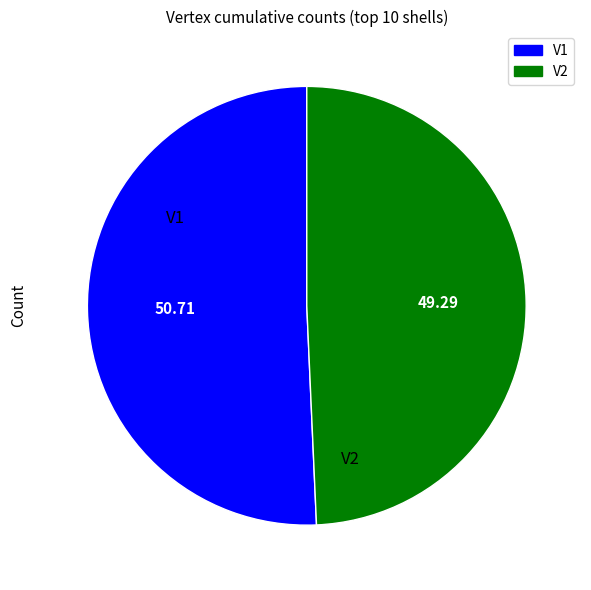

Which slice is the largest?

V1